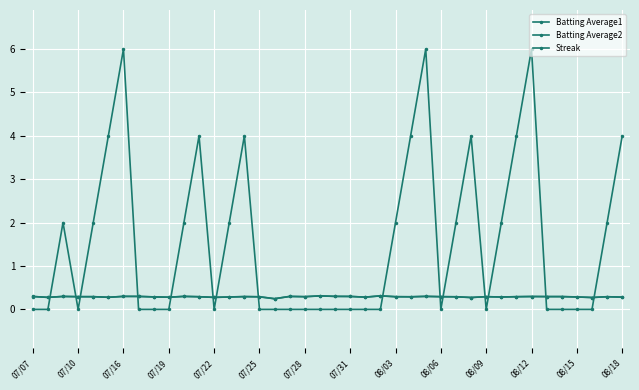

How many intersections are there between Batting Average2 and Streak?

15